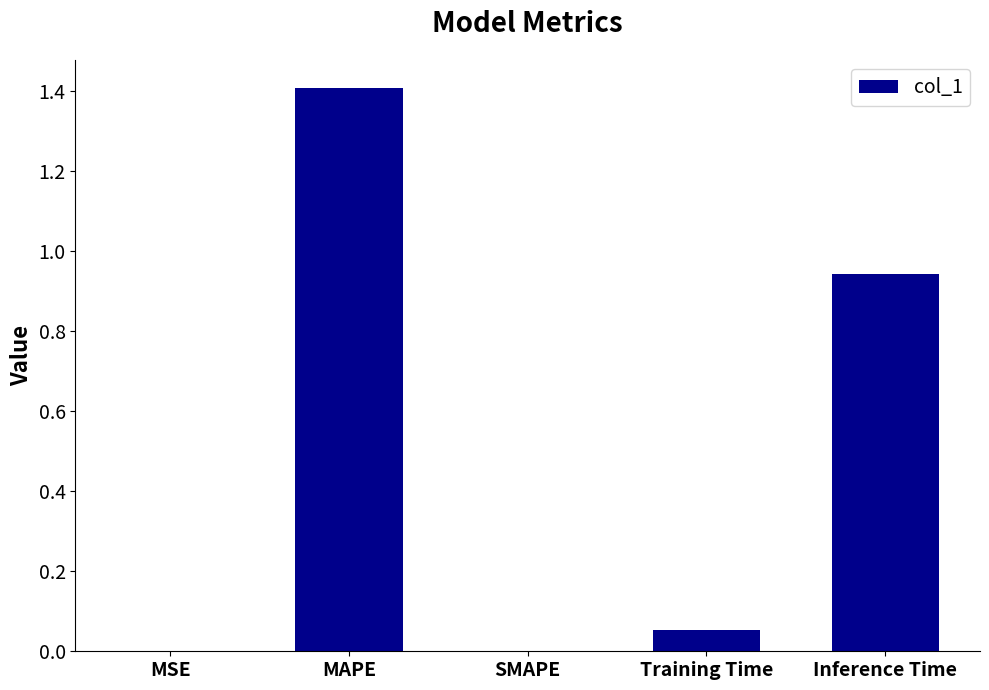

The value at MAPE is 1.4. True or false?

True